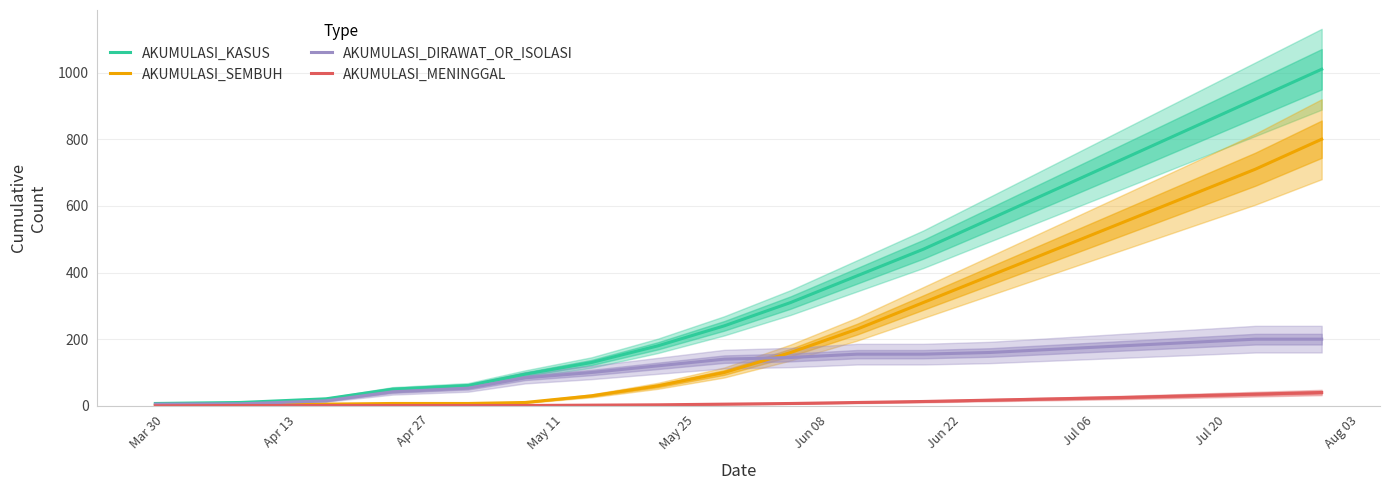

True or false: AKUMULASI_MENINGGAL and AKUMULASI_KASUS intersect in this chart.

False